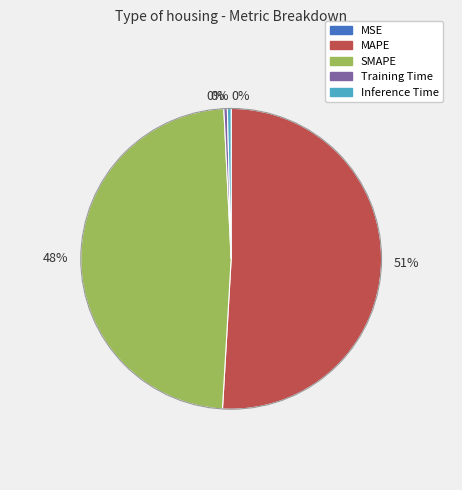

To the nearest percent, what is the average slice percentage?

20%